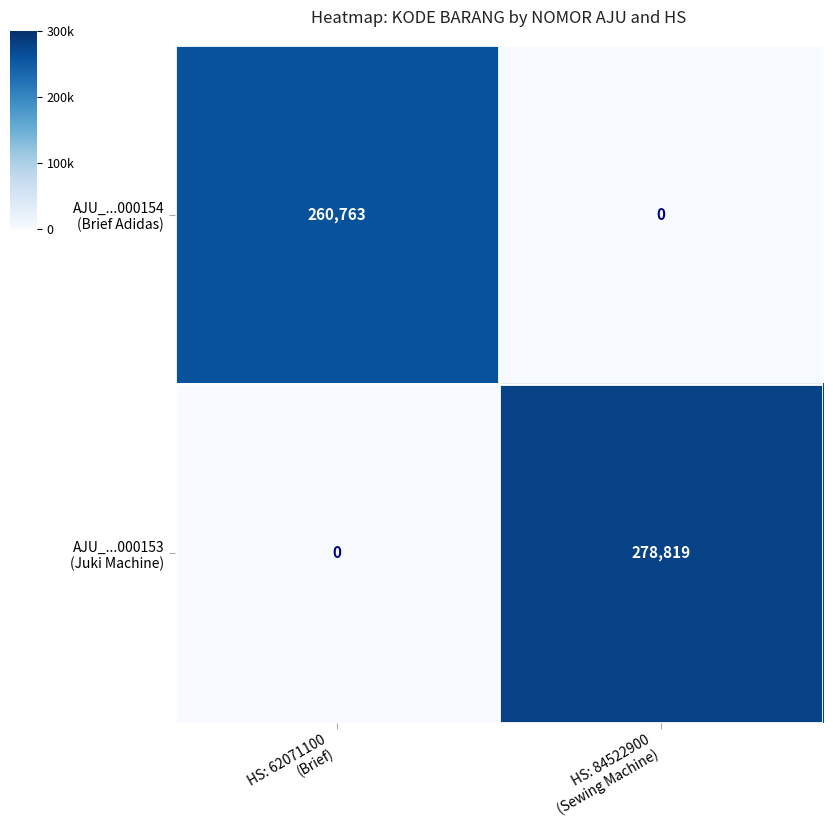

What is the maximum value shown in the chart?

278819